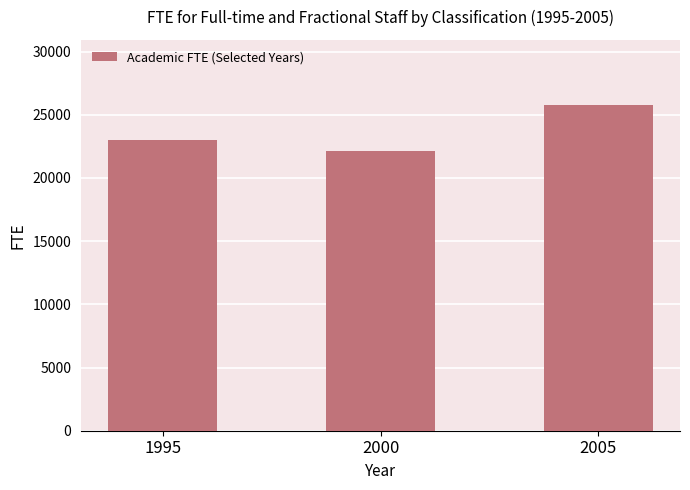

What is the difference between the maximum and minimum values?

3610